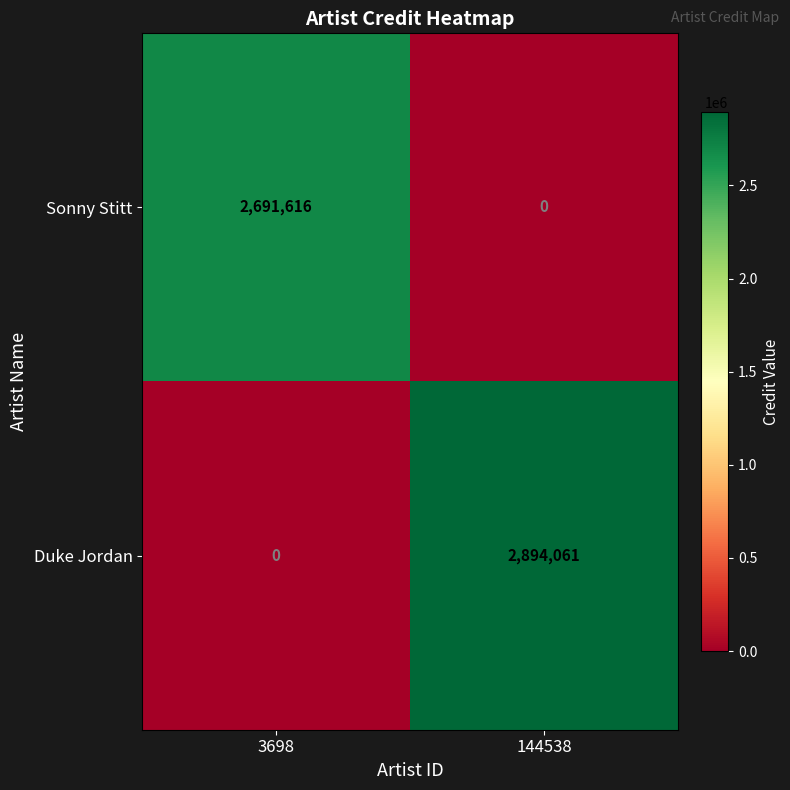

Rank the series by their average value, from highest to lowest.

Duke Jordan, Sonny Stitt